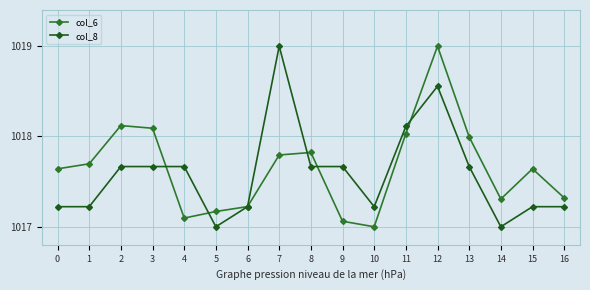

Which series has the largest total across all categories?

col_6